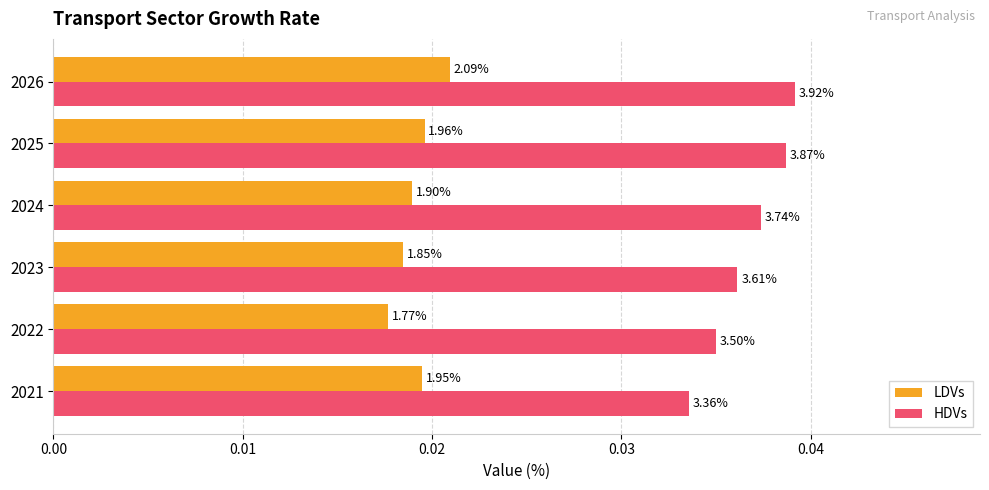

What are all the series names shown in the legend?

LDVs, HDVs